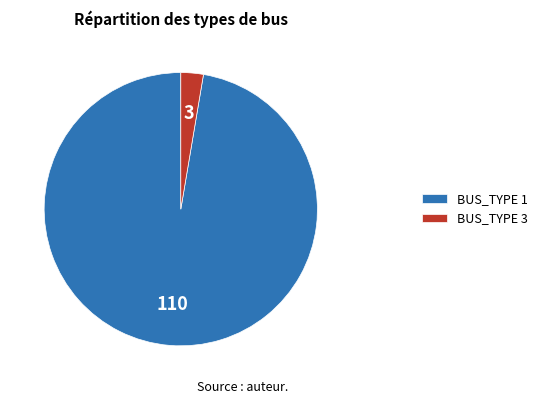

What is the ratio of the value at BUS_TYPE 1 to the value at BUS_TYPE 3?

36.7